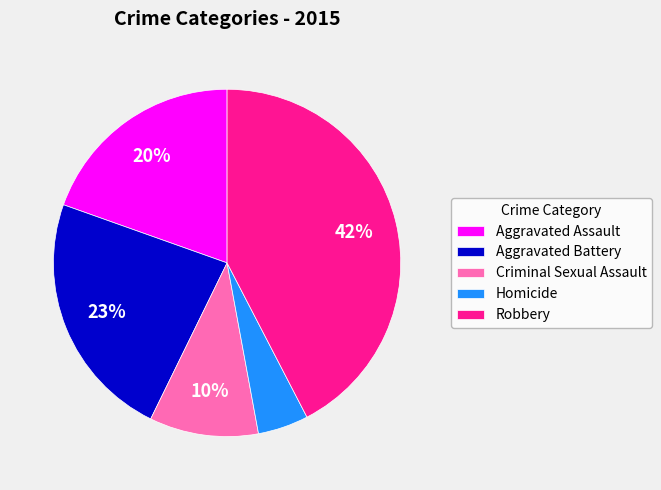

How many slices are in this pie chart?

5